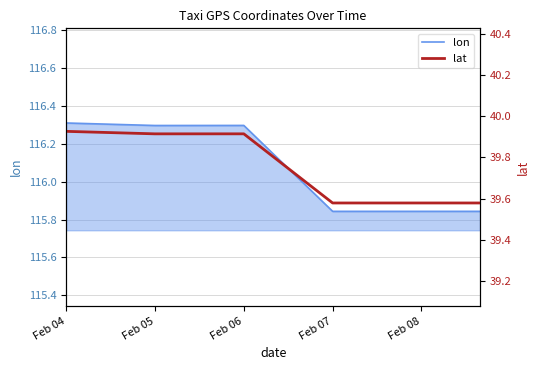

Count the values in the range 39 to 40.

6